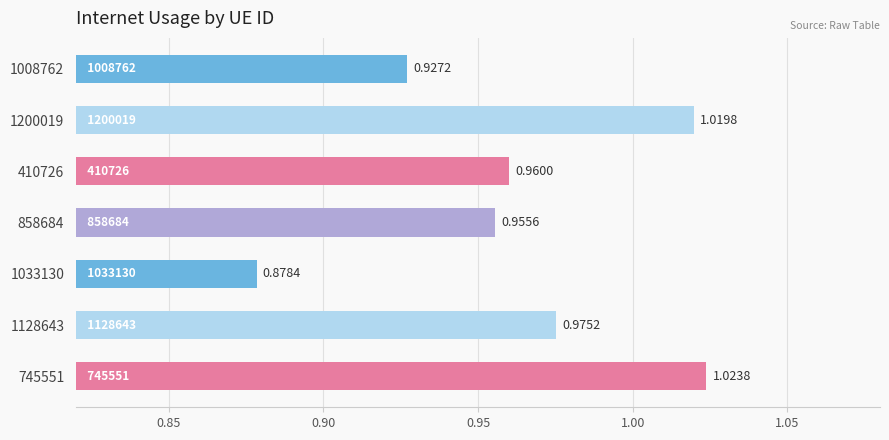

Count the number of data series in this chart.

1